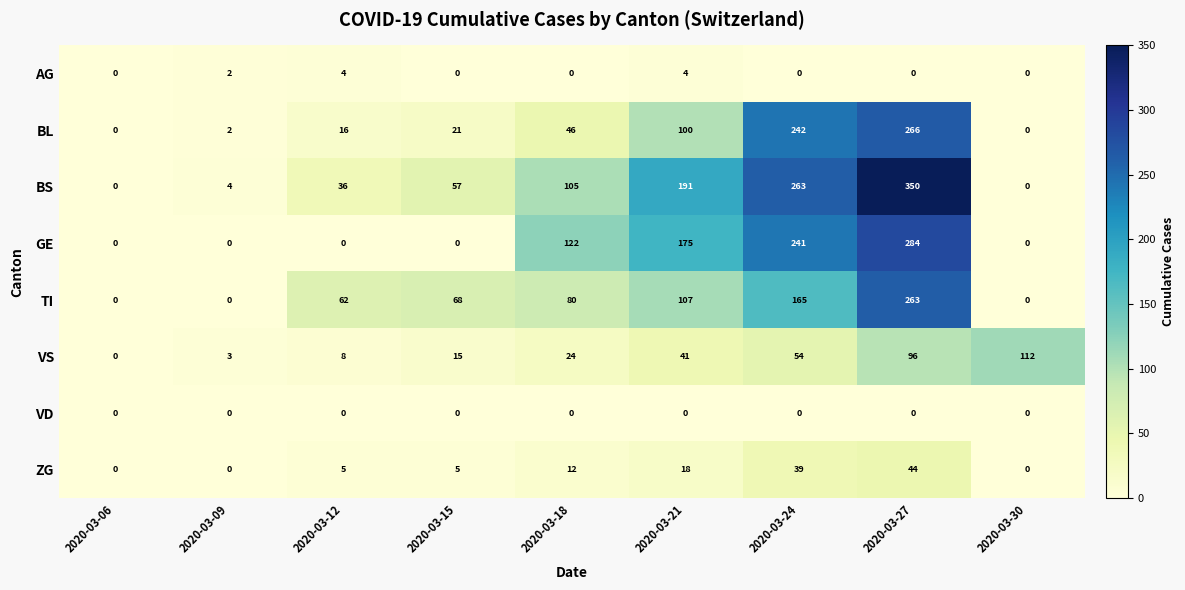

What is the highest value of the TI series?

263